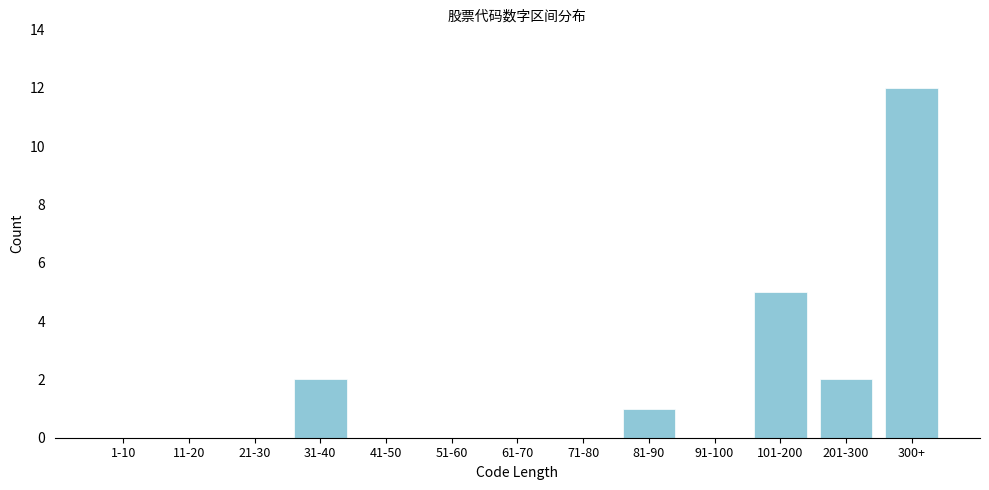

Reading left to right, list all the values displayed in this chart.

1-10=0	11-20=0	21-30=0	31-40=2	41-50=0	51-60=0	61-70=0	71-80=0	81-90=1	91-100=0	101-200=5	201-300=2	300+=12